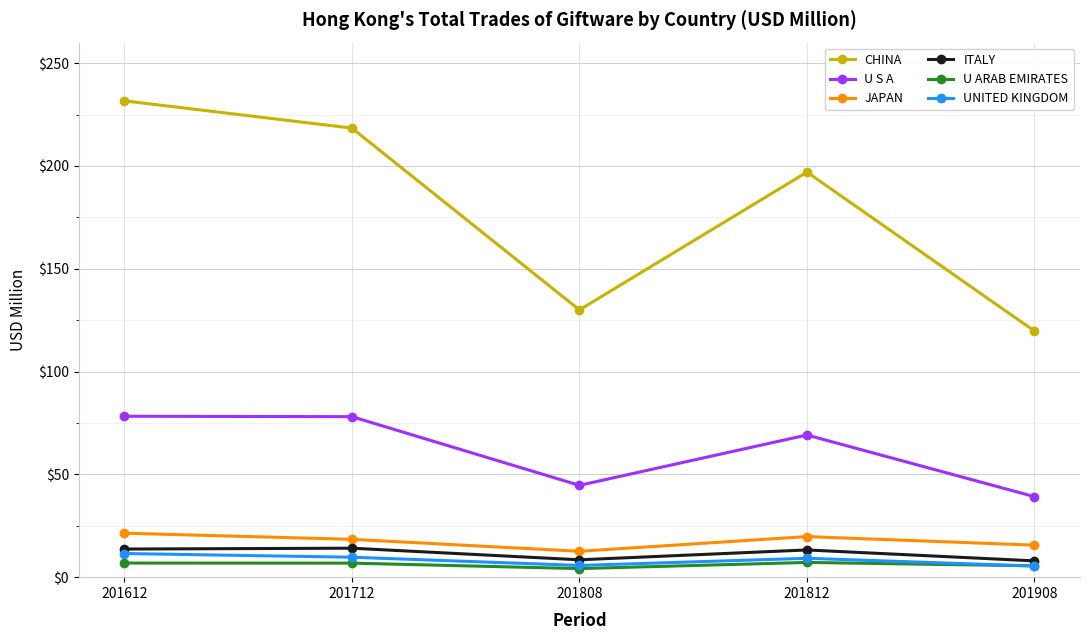

Read the U S A value at 201908.

39.2